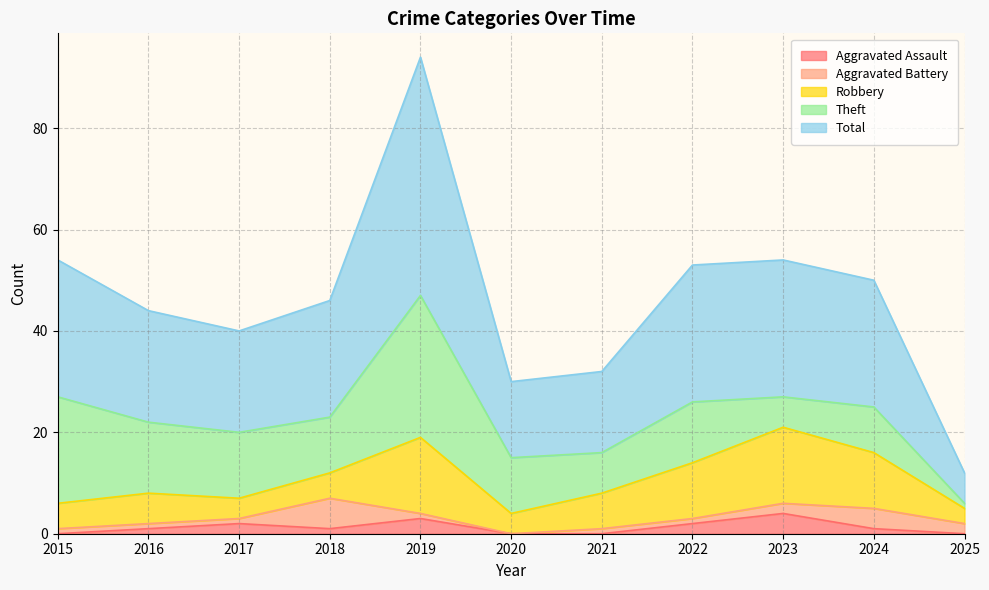

What is the maximum value shown in the chart?

47